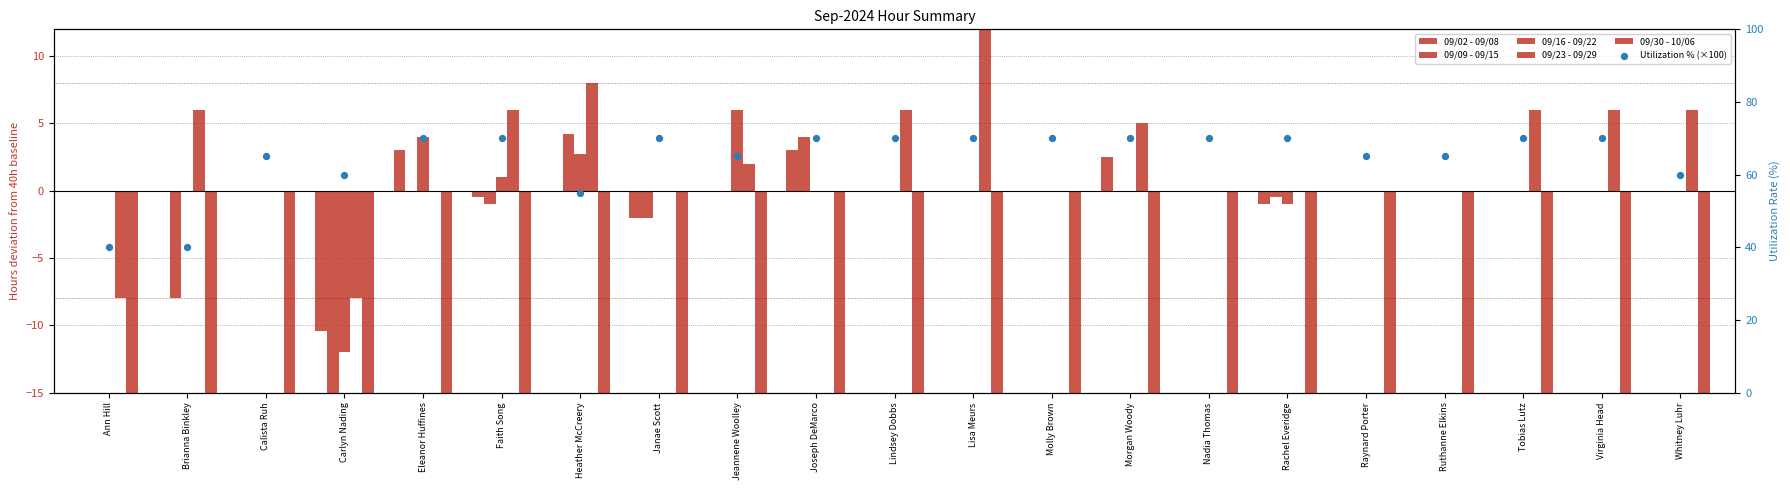

Which series reaches the minimum Y coordinate?

09/30 - 10/06